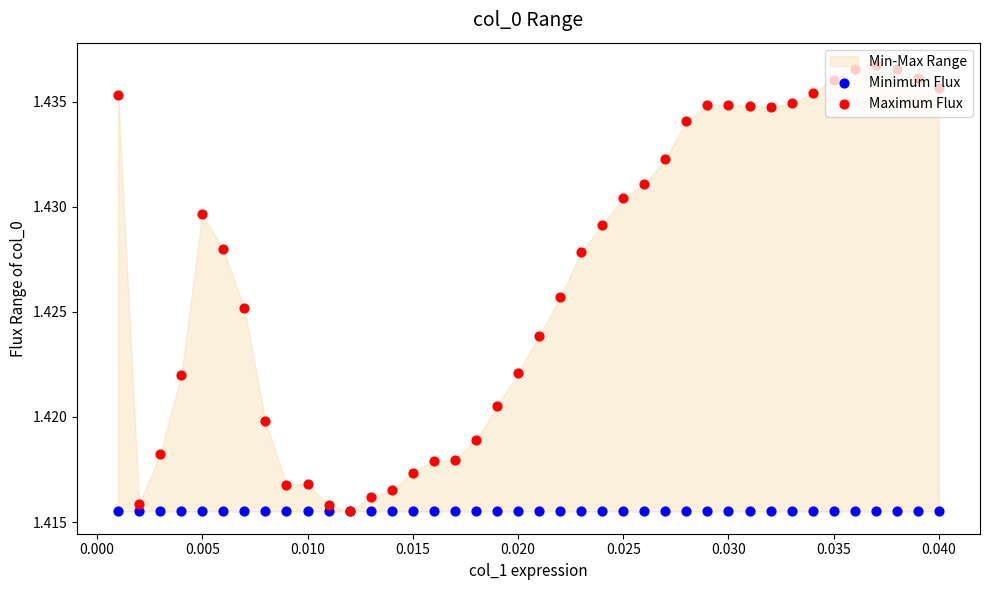

Which series reaches the minimum Y coordinate?

Minimum Flux